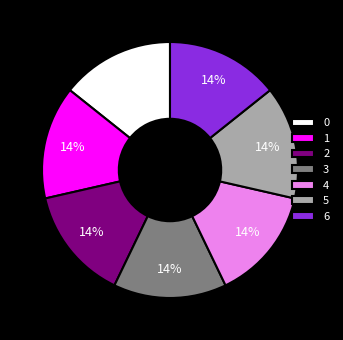

Is the sum of 1 and 2 greater than half?

No